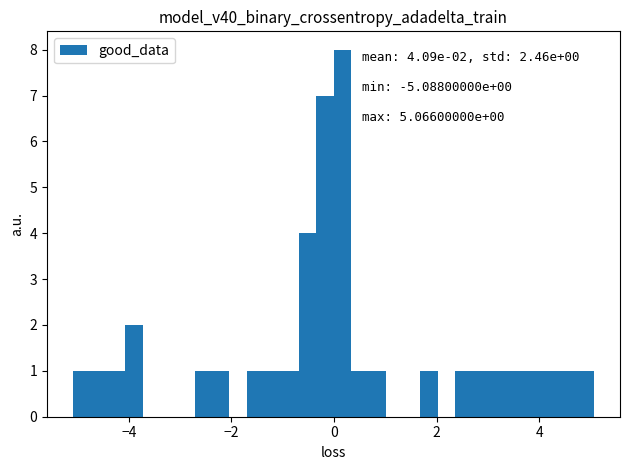

Around what value on the x-axis is the tallest bar? Give the approximate position of its centre, as read against the axis.

0.2